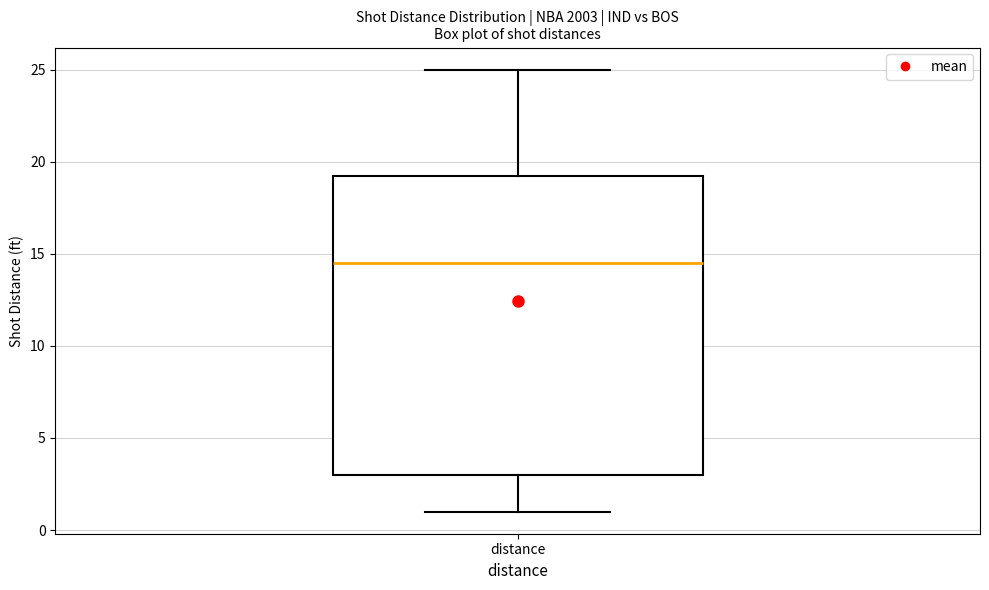

Read this box plot against the y-axis: the position of the median line, the range covered by the box, and the ends of both whiskers. The values are not printed on the chart, so give them approximately, as read against the axis.

median 14.5, box 3.0 to 19.5, whiskers 1.0 to 25.0